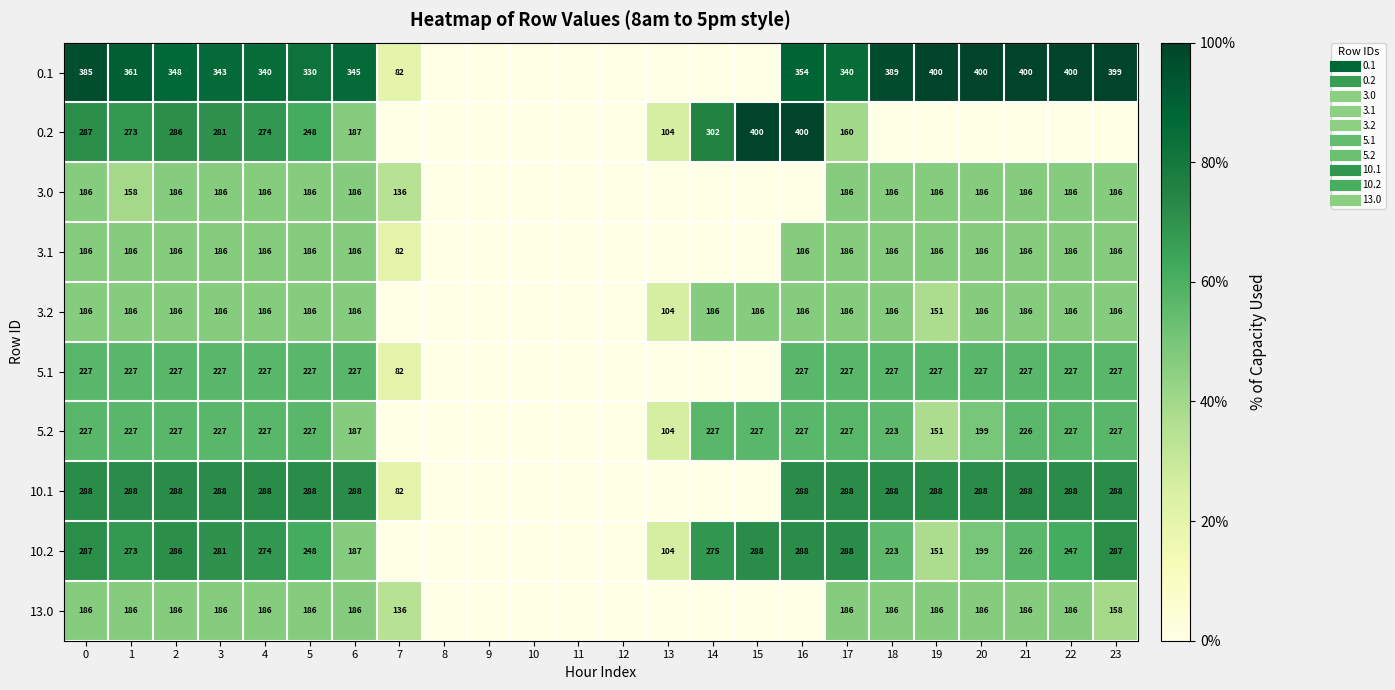

What is the total value across all series at 1?

2364.8